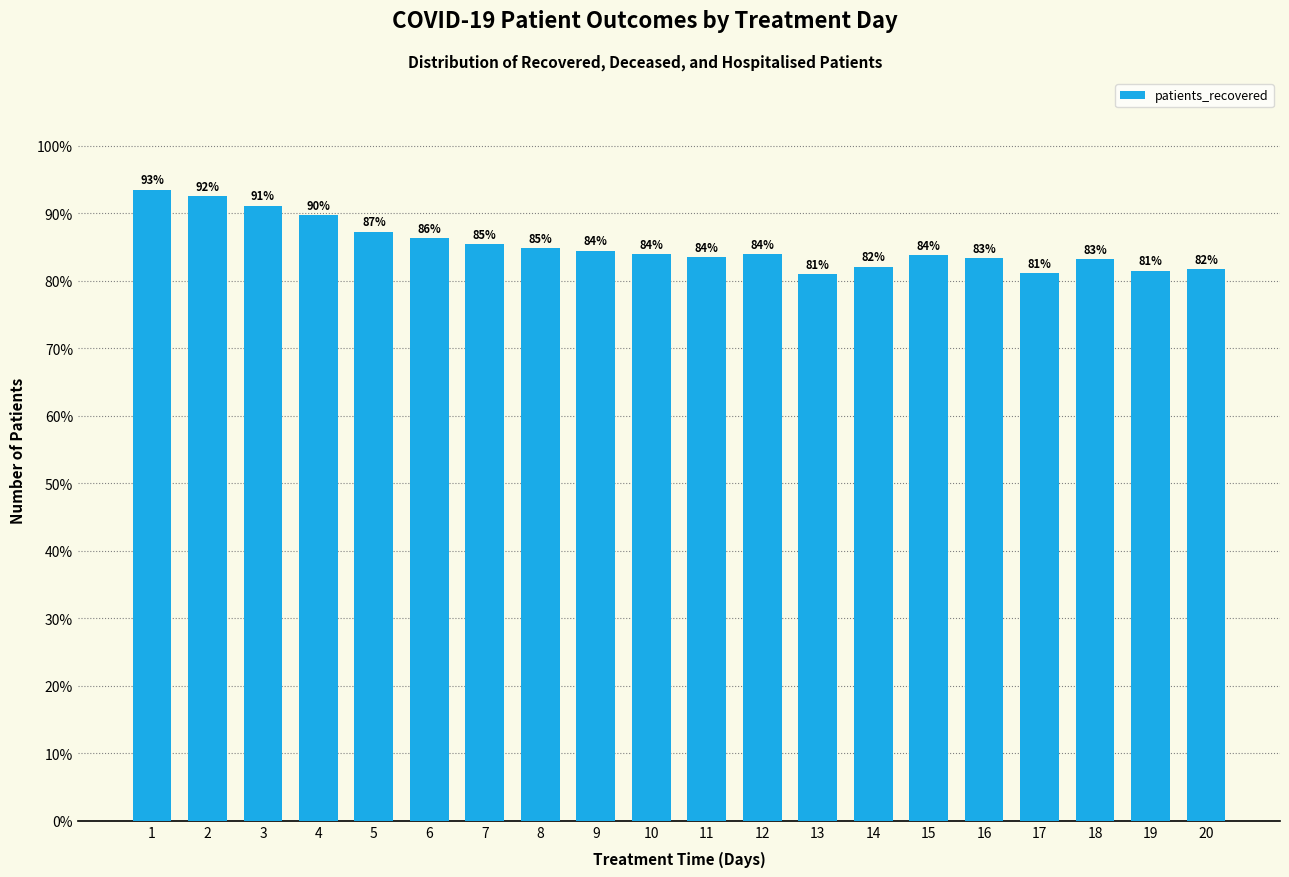

How many bars are there in total?

20